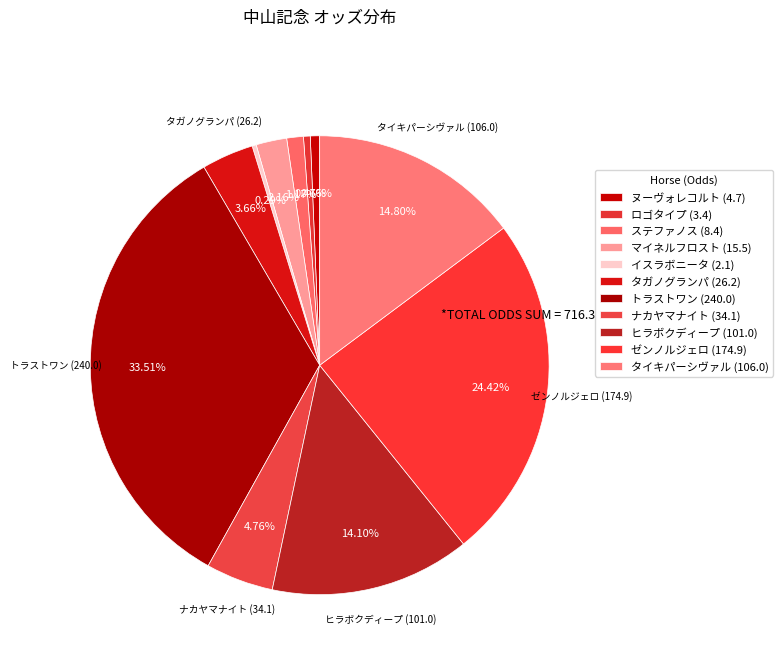

How many slices are in this pie chart?

11